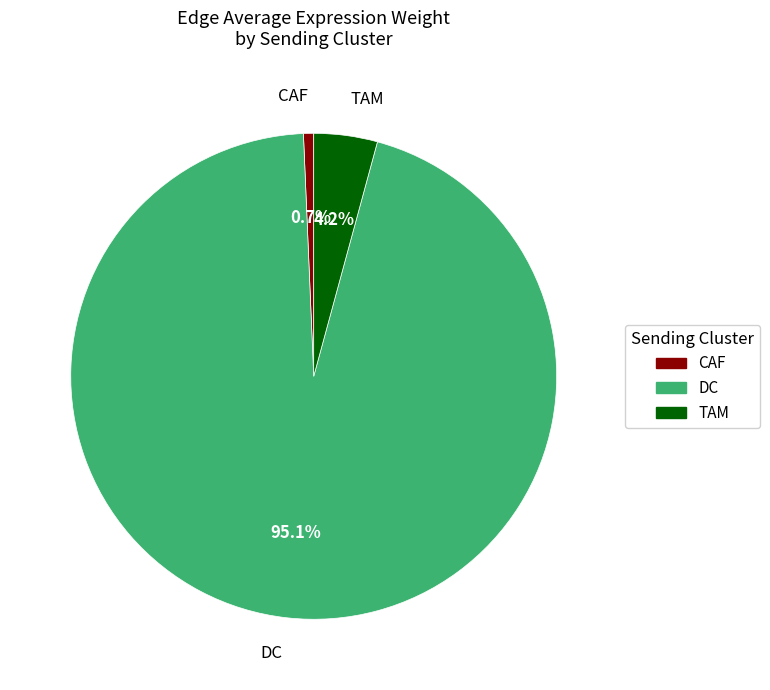

Rank the categories by value from lowest to highest.

CAF, TAM, DC